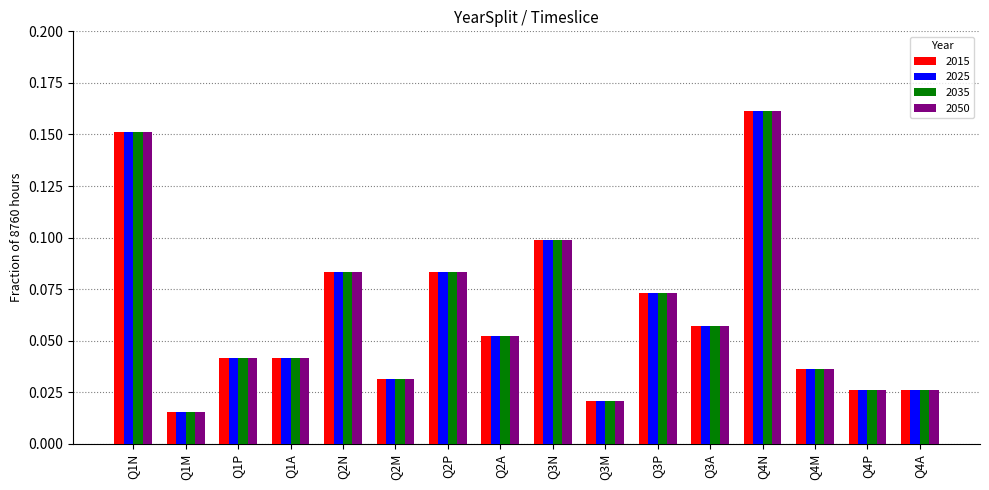

At which category is the sum across all series the highest?

Q4N